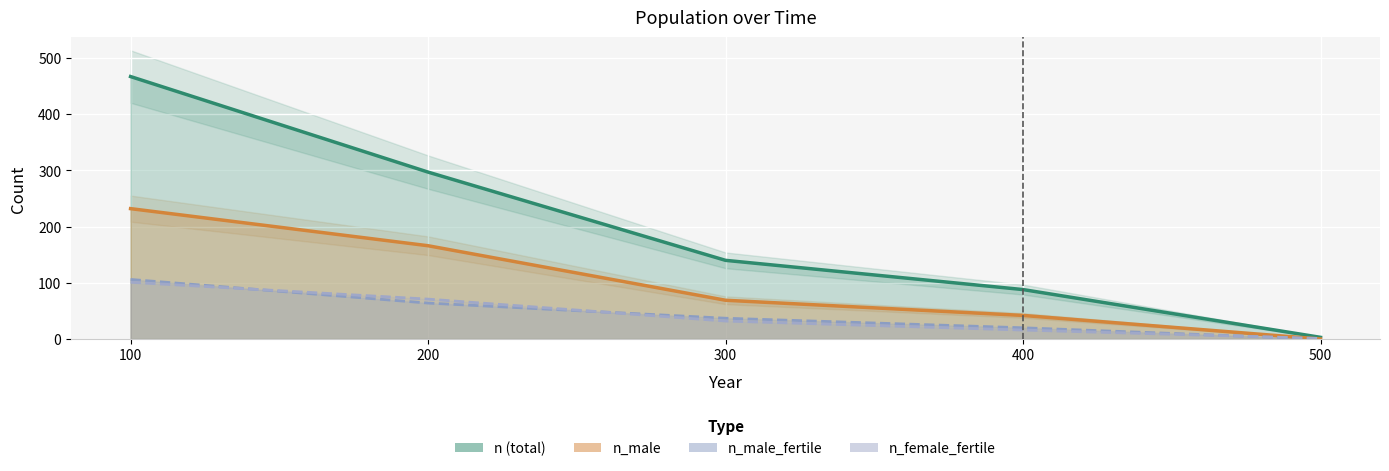

How many data points in n_female_fertile are above 32?

2